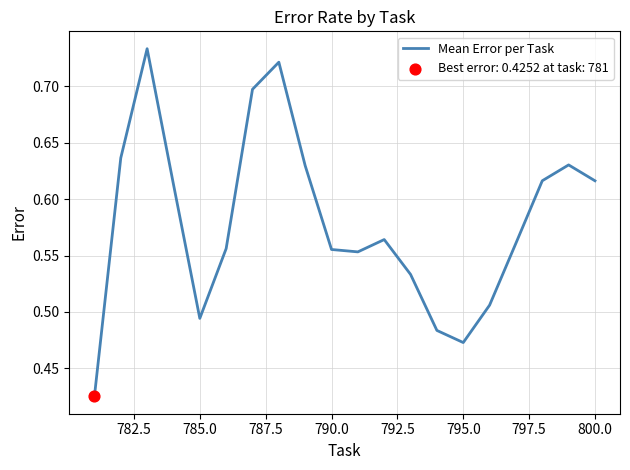

What is the difference between the maximum and minimum values?

0.3